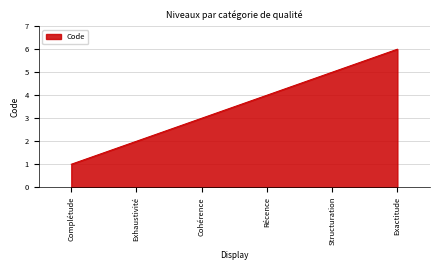

What position from the right is Récence?

3